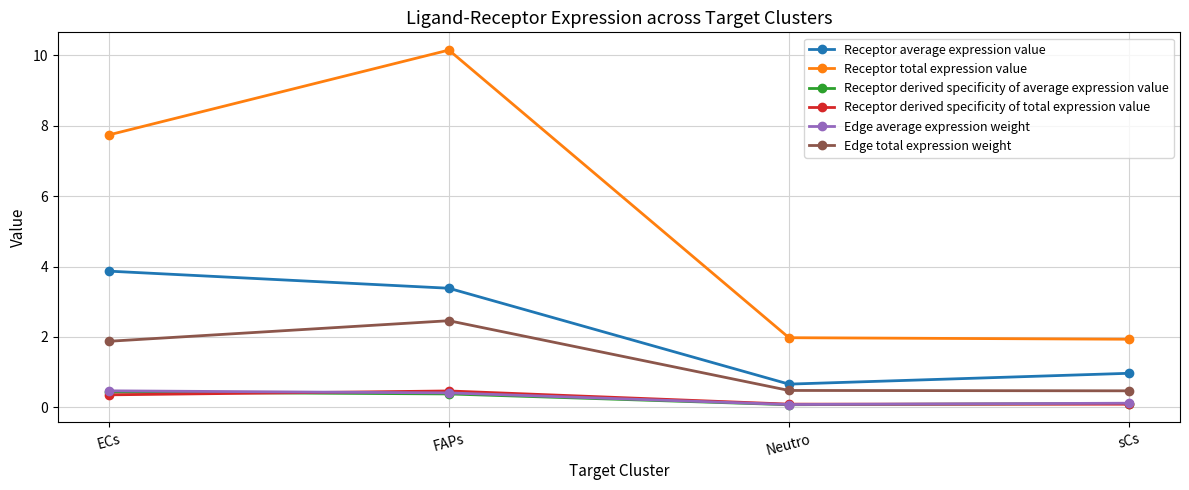

At which category is the sum across all series the highest?

FAPs